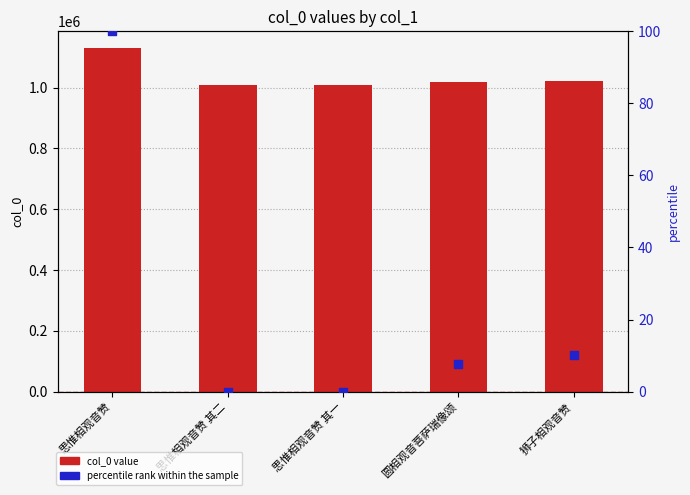

Which series contains the lowest Y value?

percentile rank within the sample